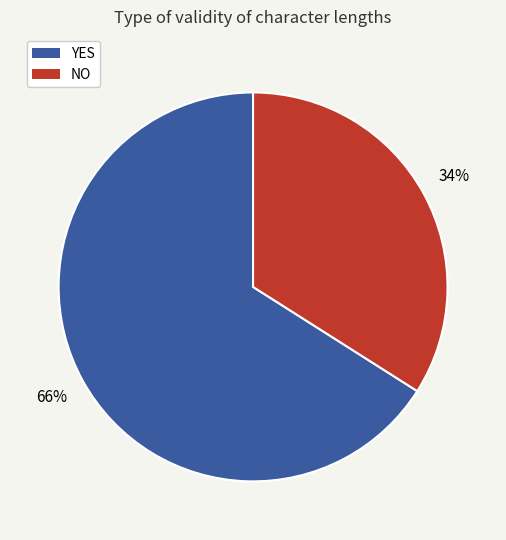

What is the smallest slice in the pie chart?

NO